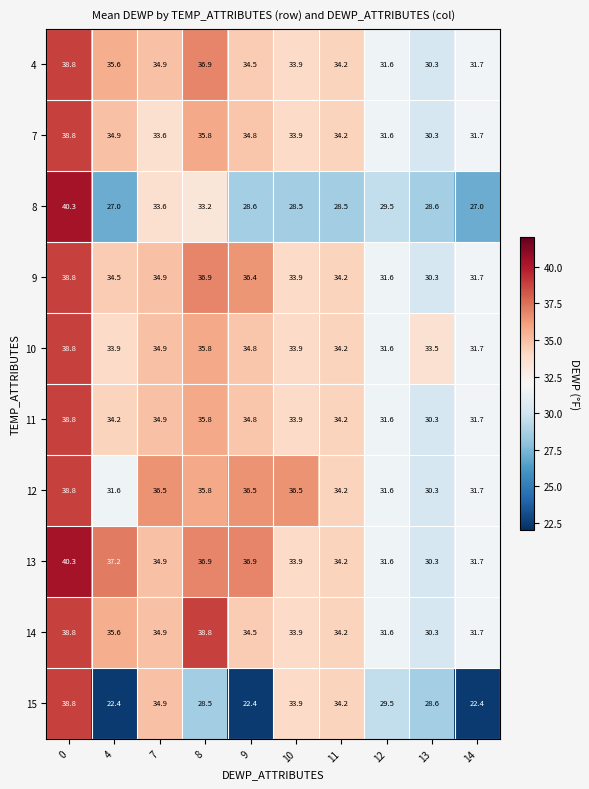

Which series has the widest spread of values?

15